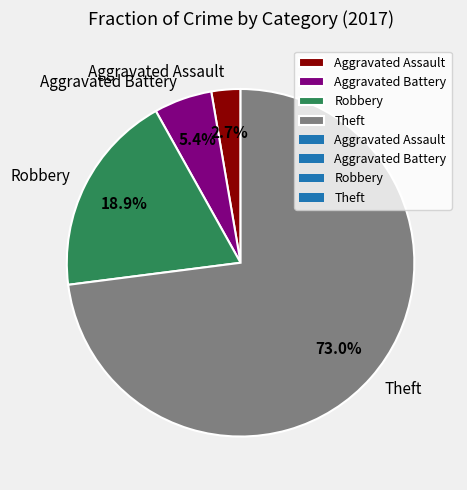

Is the sum of Theft and Robbery greater than half?

Yes